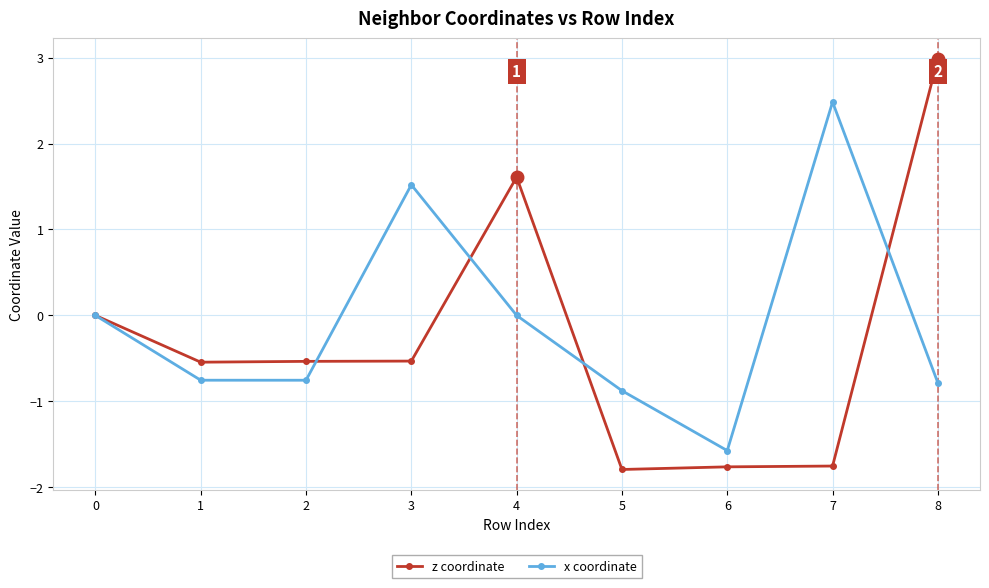

What is the total value across all series at 8?

2.2